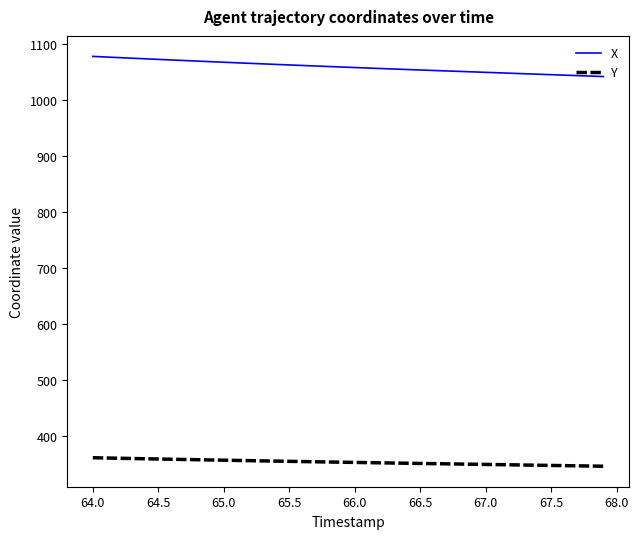

How many categories are shown in the chart?

40